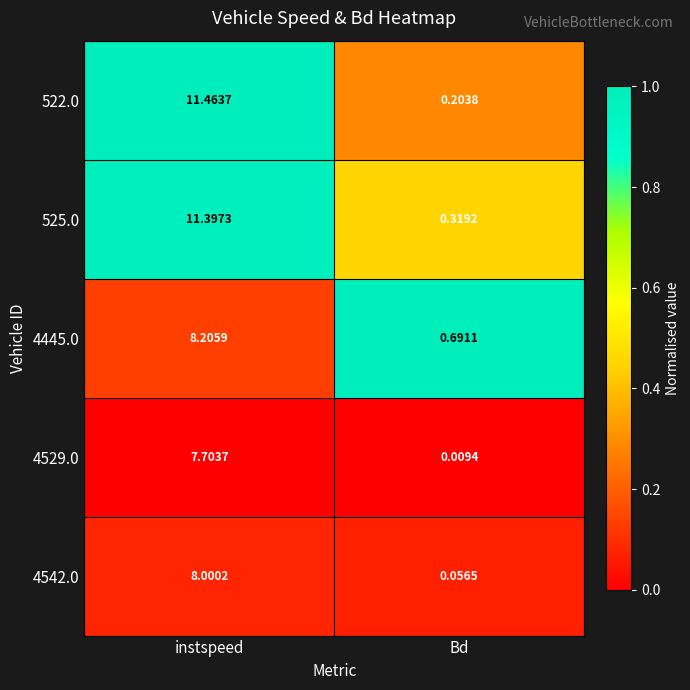

Rank the series at instspeed from highest to lowest value.

522.0, 525.0, 4445.0, 4542.0, 4529.0